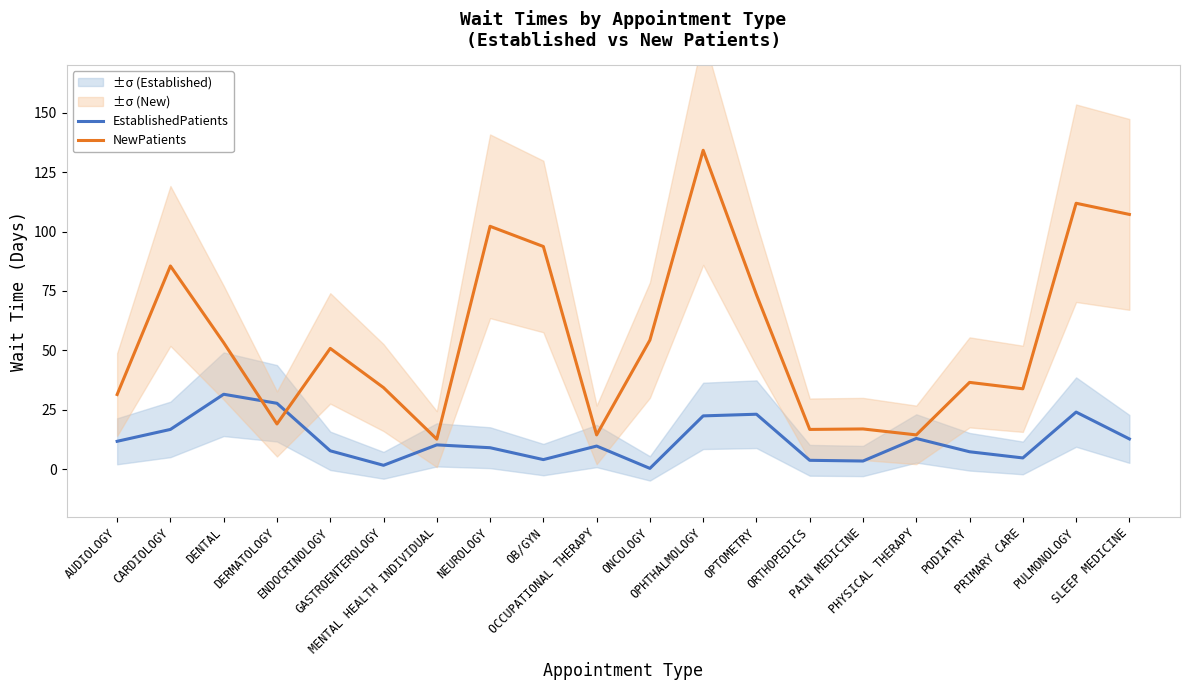

At how many categories does at least one series exceed 5?

20